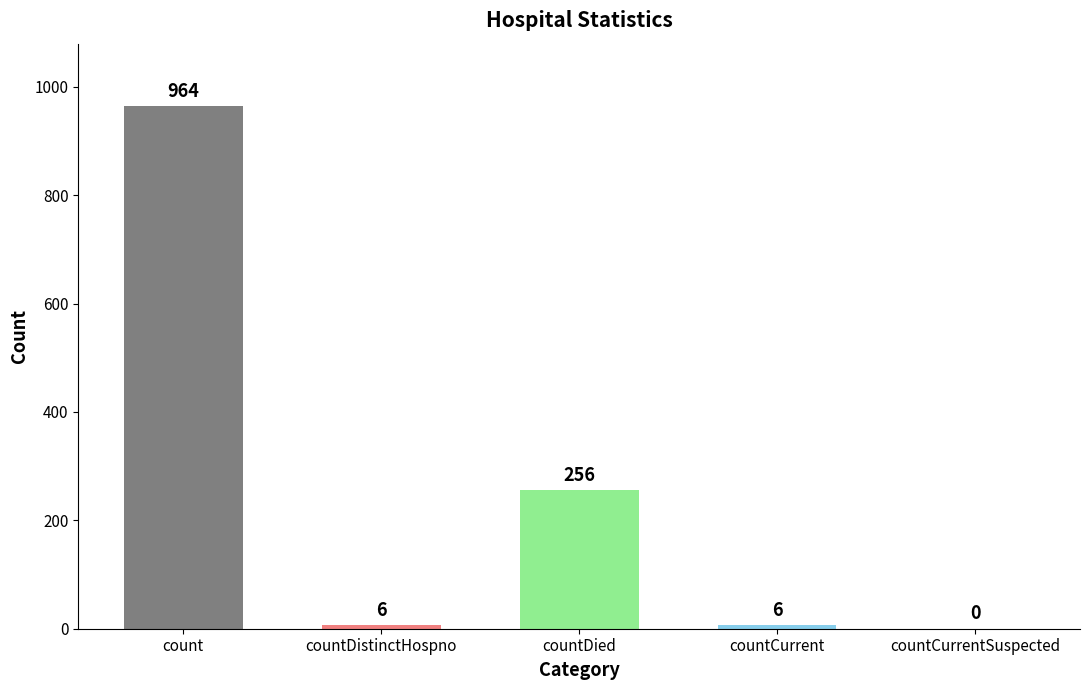

How many values are above zero?

4